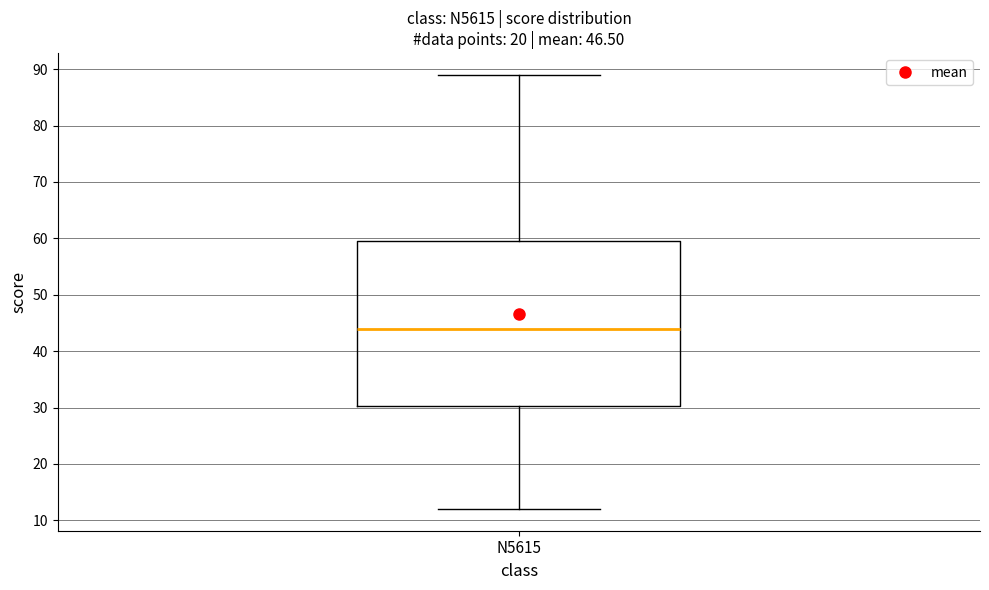

Where is the upper edge of the box for N5615 on the y-axis? The values are not printed on the chart, so give them approximately, as read against the axis.

60